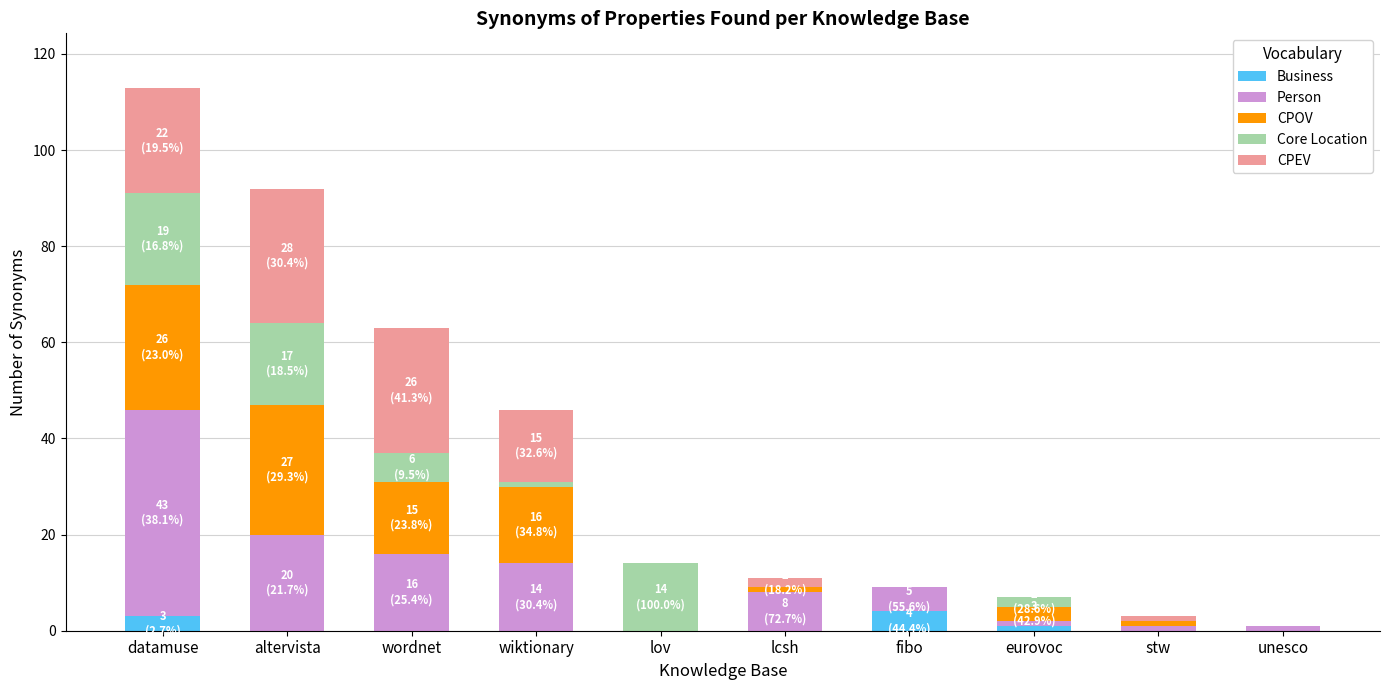

What is the total value across all series at lov?

14